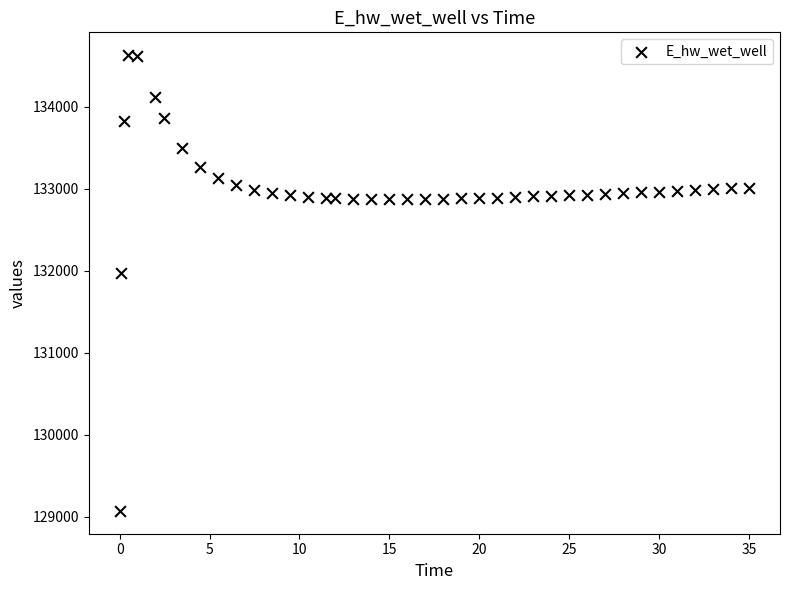

What is the range of X values (max minus min)?

34.9